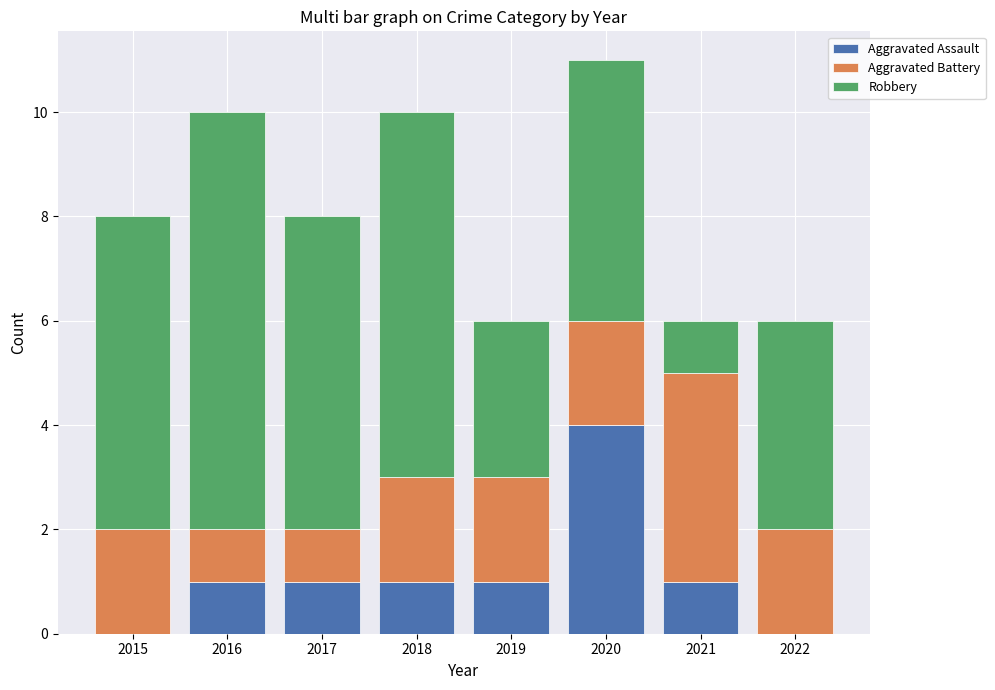

The value of Aggravated Assault at 2018 is 2. True or false?

False